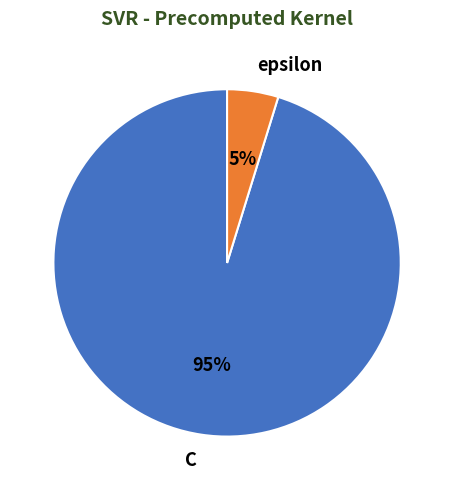

To the nearest percent, what is the average slice percentage?

50%